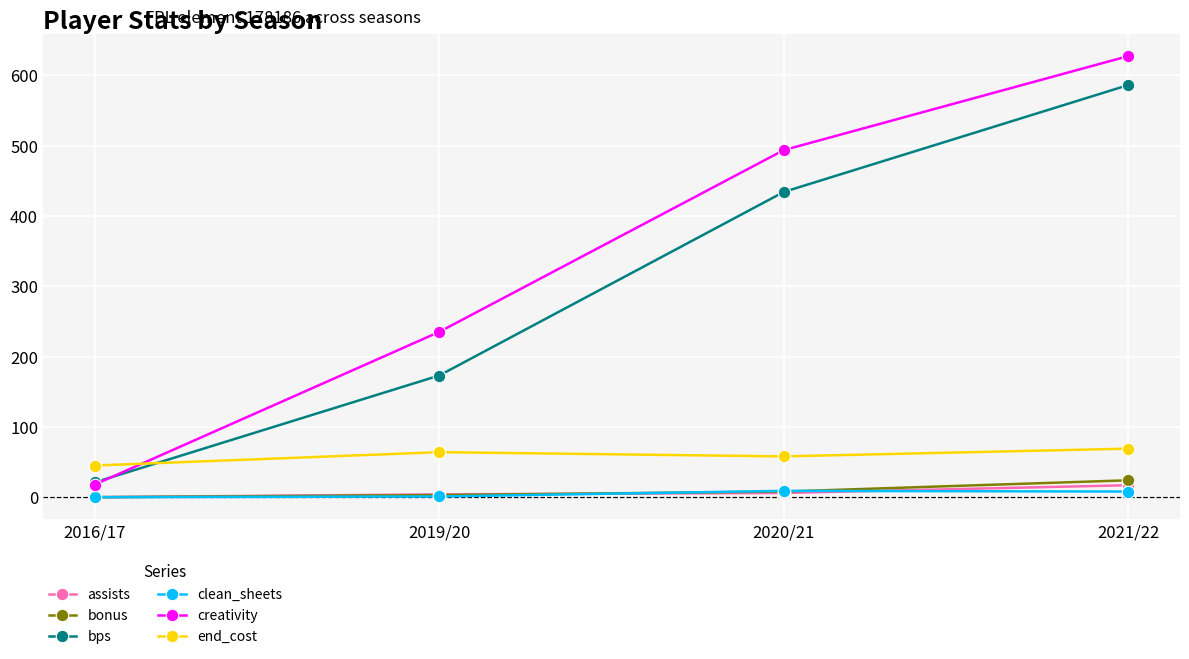

The creativity series shows 54.7 at 2019/20. True or false?

False